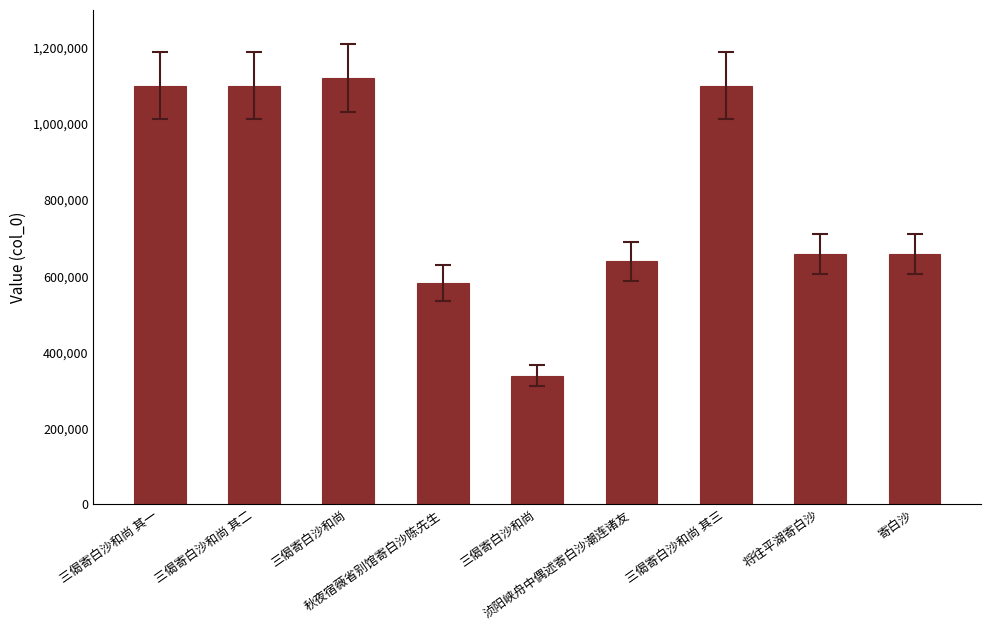

Are the bars horizontal?

No